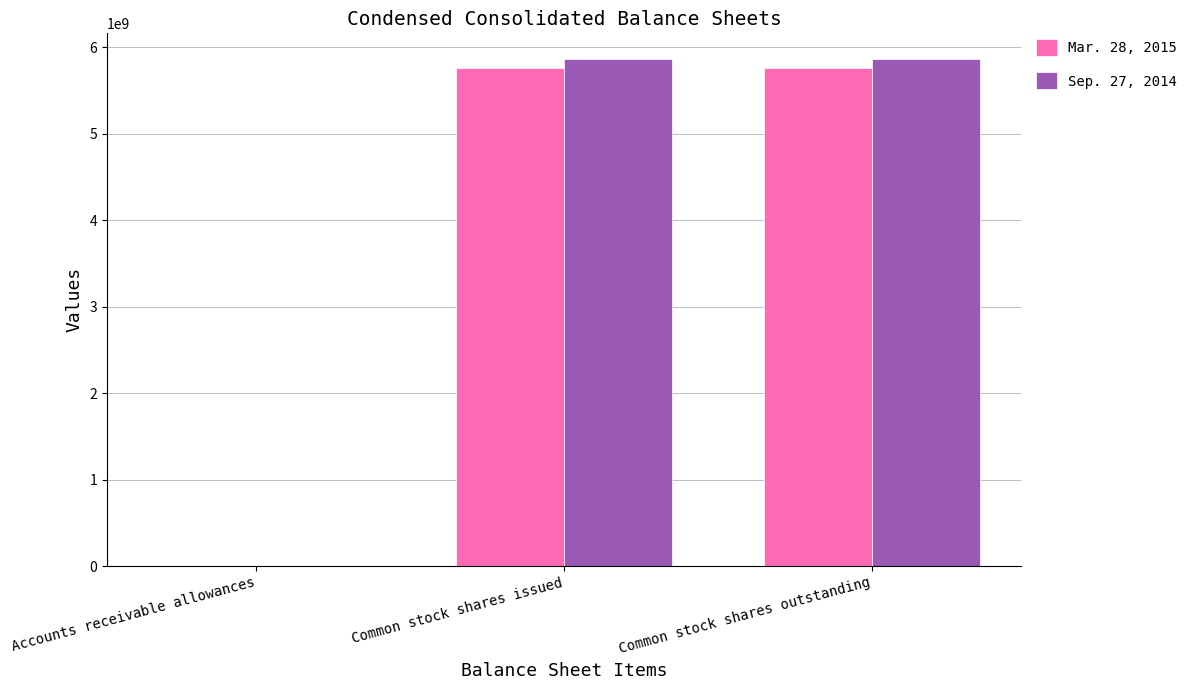

What is the total value across all series at Common stock shares outstanding?

11628439000